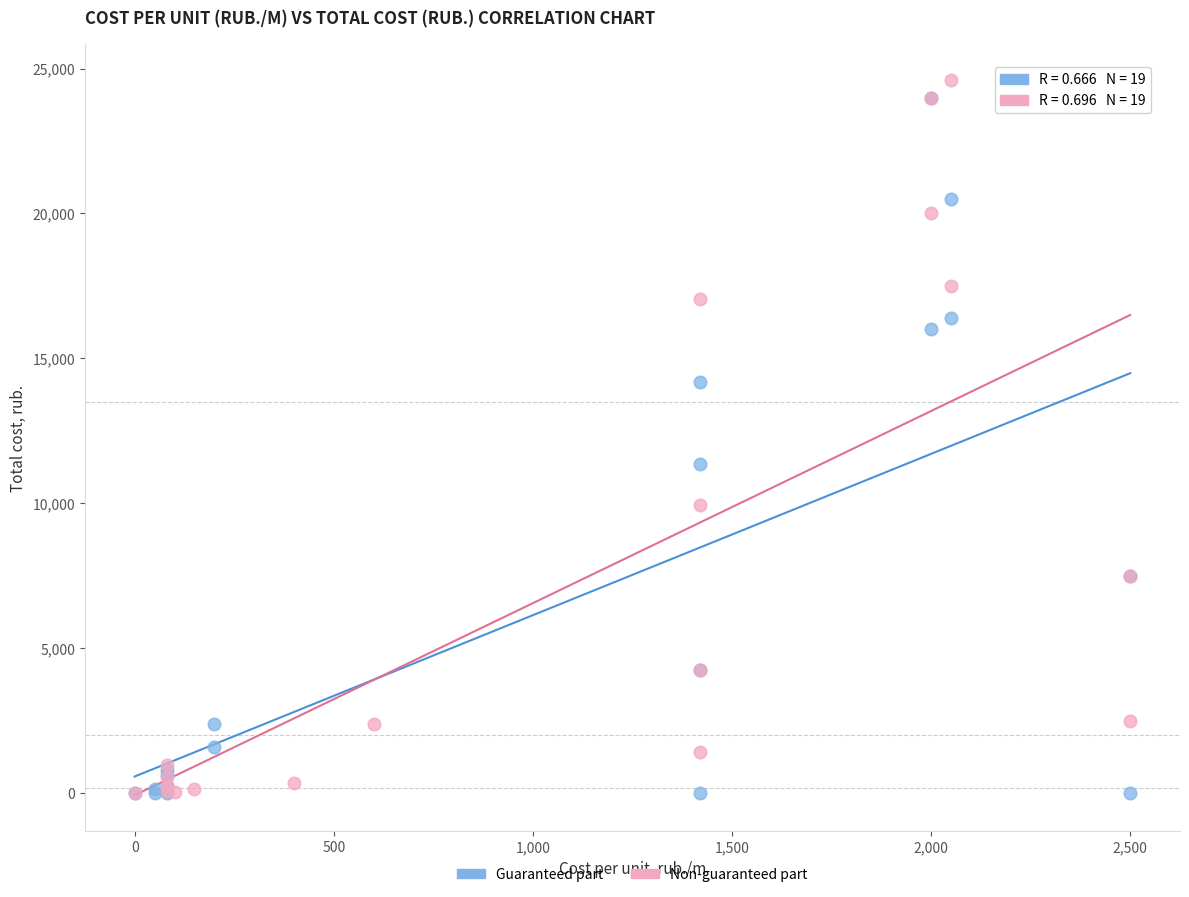

Which series reaches the maximum Y coordinate?

Non-guaranteed part